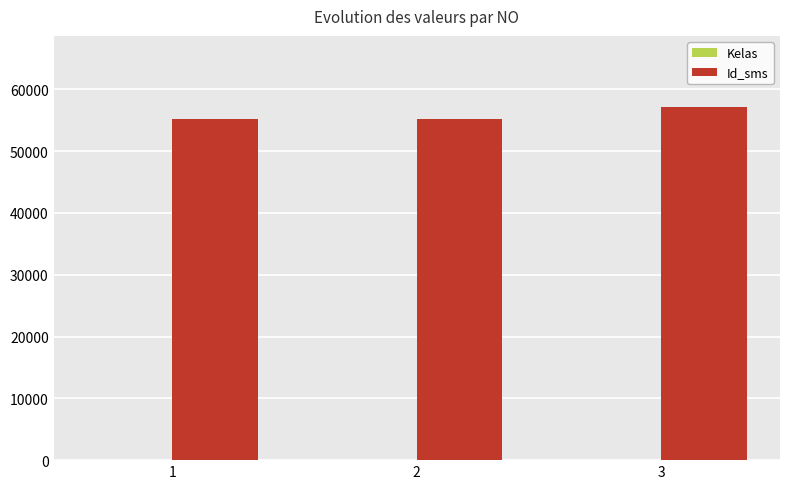

The value of Id_sms at 1 is 55201. True or false?

True